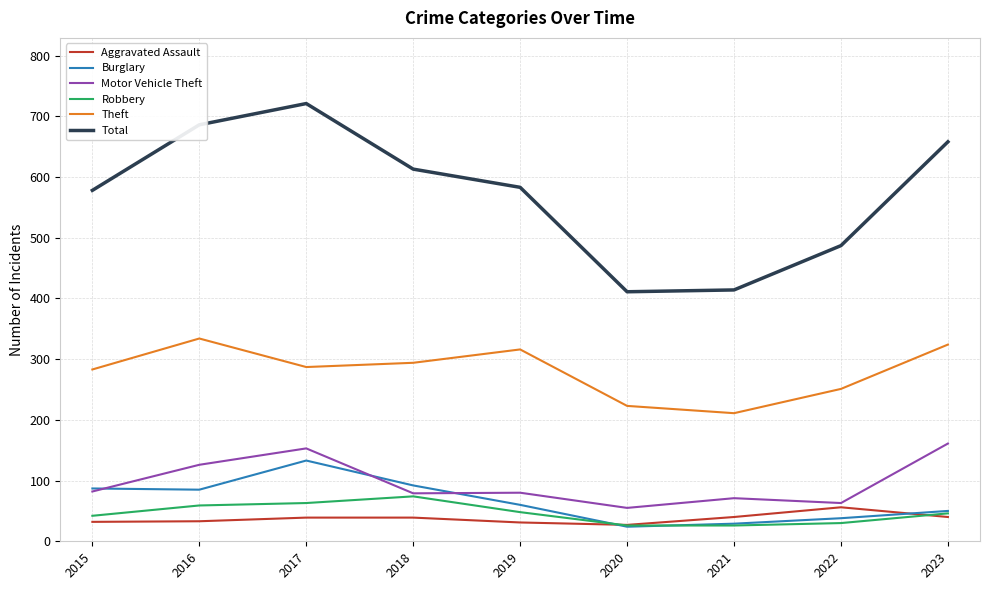

Which series has the widest spread of values?

Total